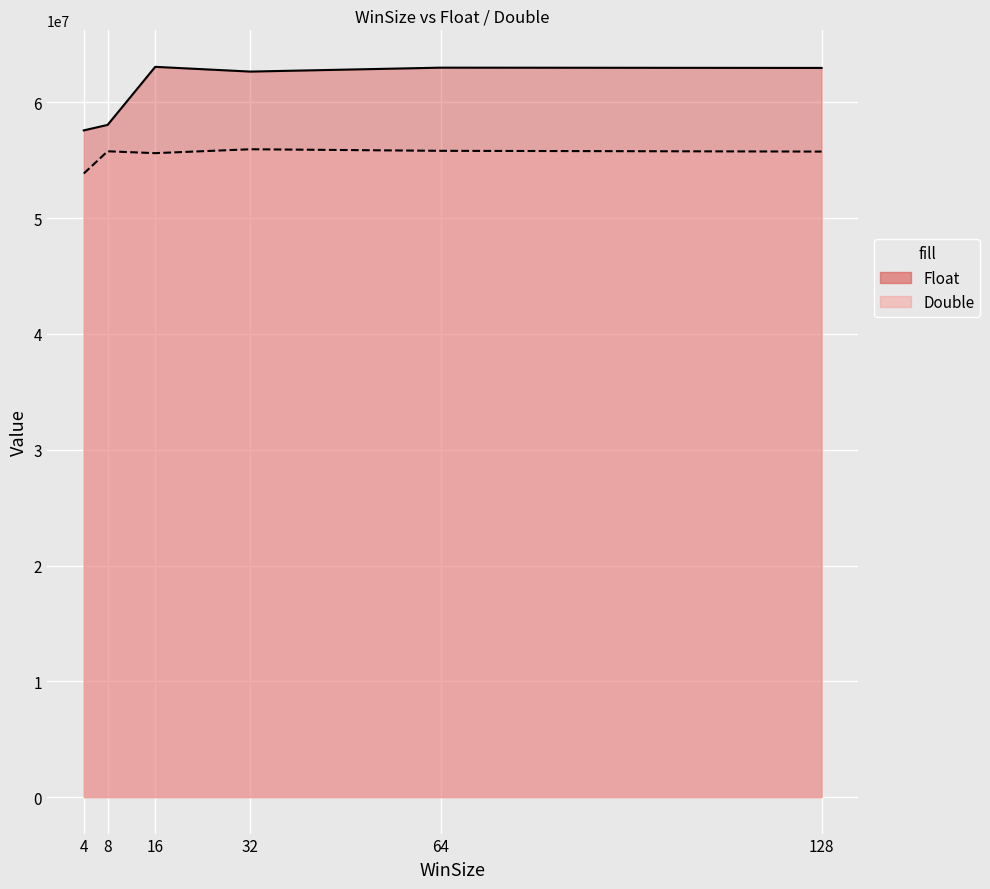

What is the spread (max minus min) of values at 128?

7225700